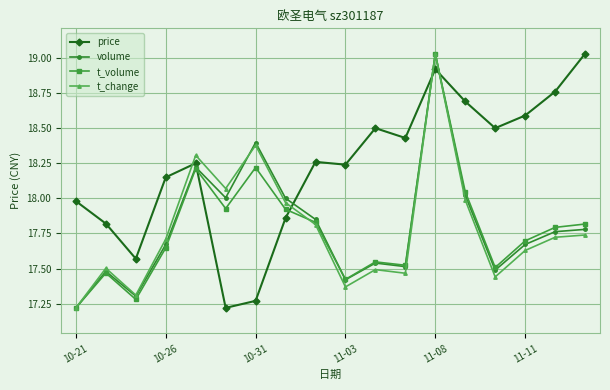

What is the difference between the maximum and minimum values in the volume series?

1.8